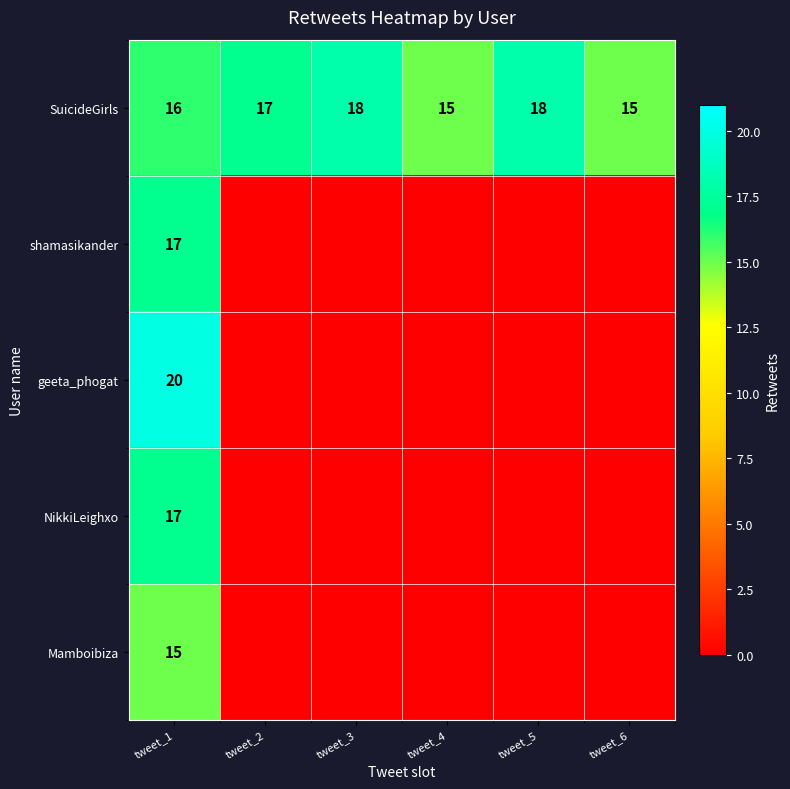

What is the greatest value displayed?

20